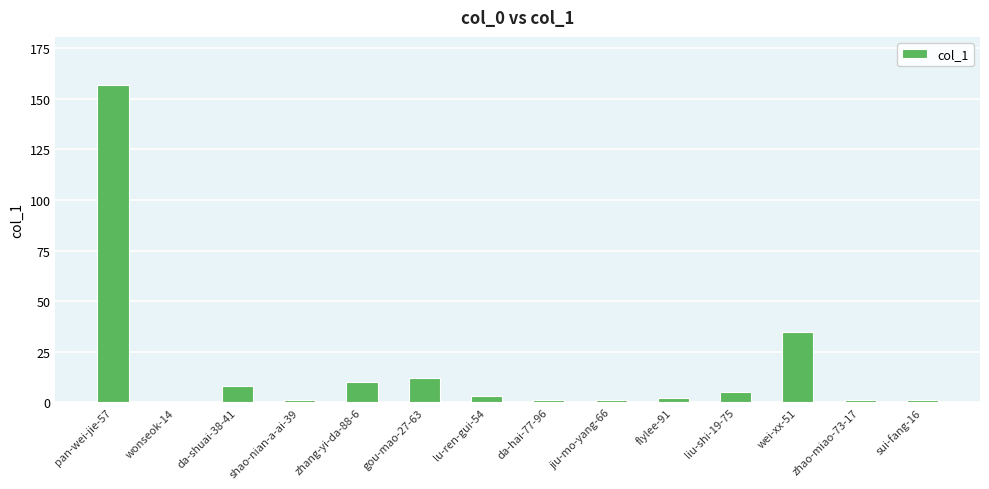

True or false: the data shows 14 at da-shuai-38-41.

False